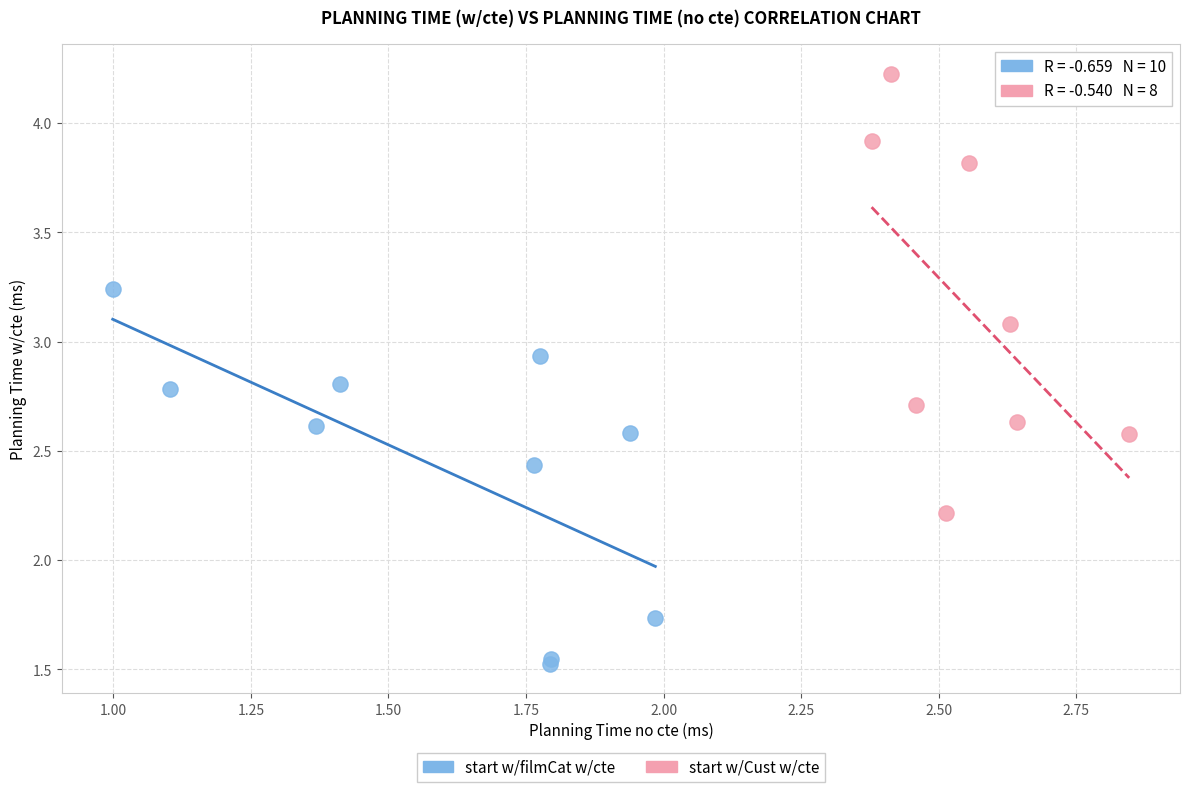

Which series reaches the maximum Y coordinate?

start w/Cust w/cte